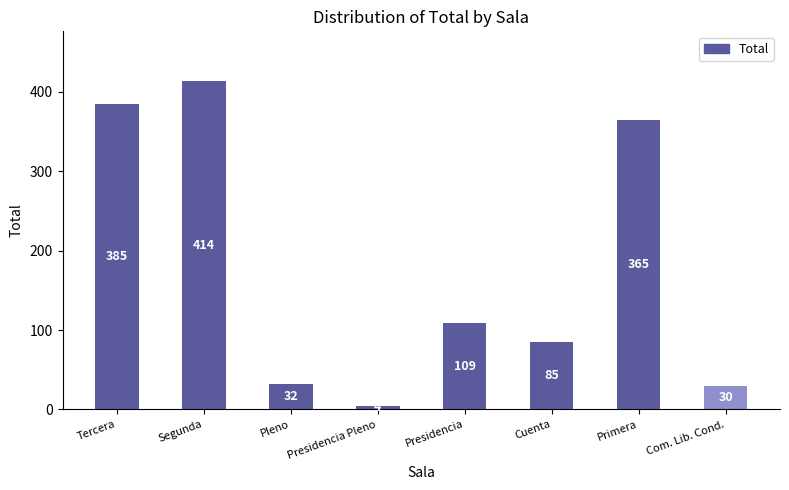

How many categories are shown in the chart?

8